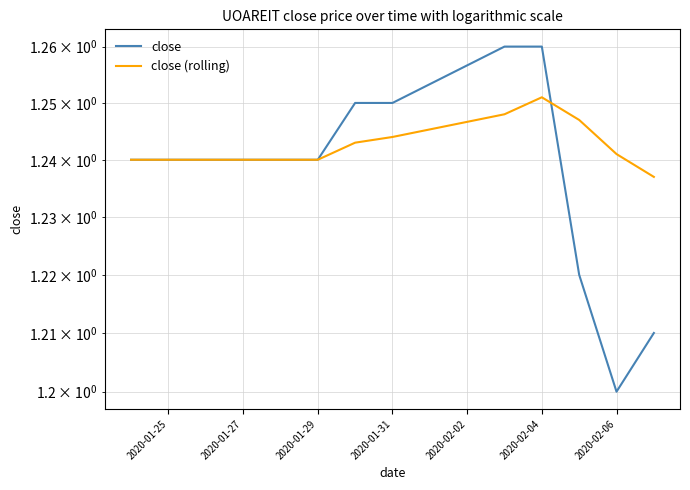

What position from the left is 2020-01-29?

3